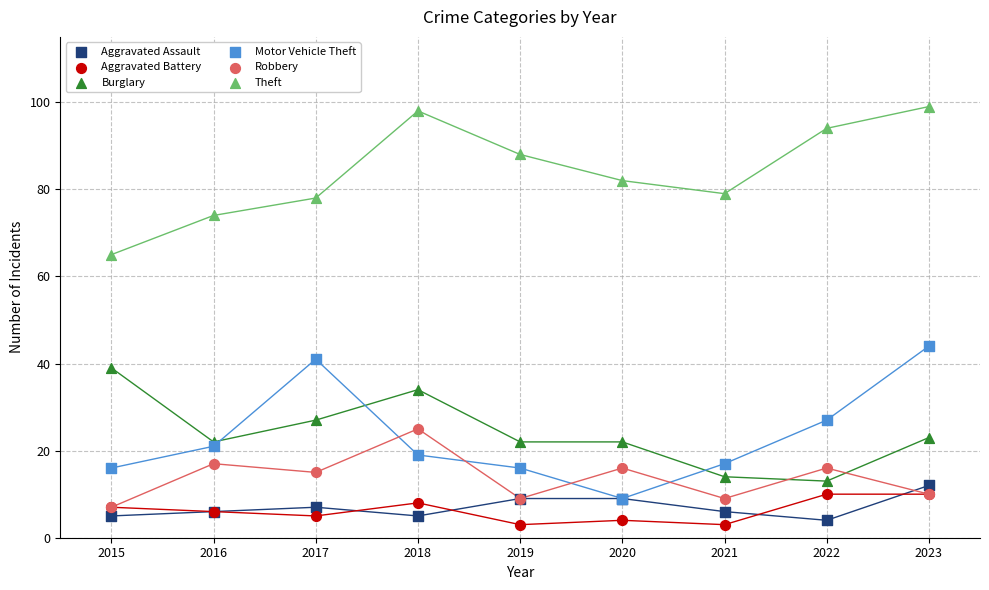

Which series reaches the minimum Y coordinate?

Aggravated Battery